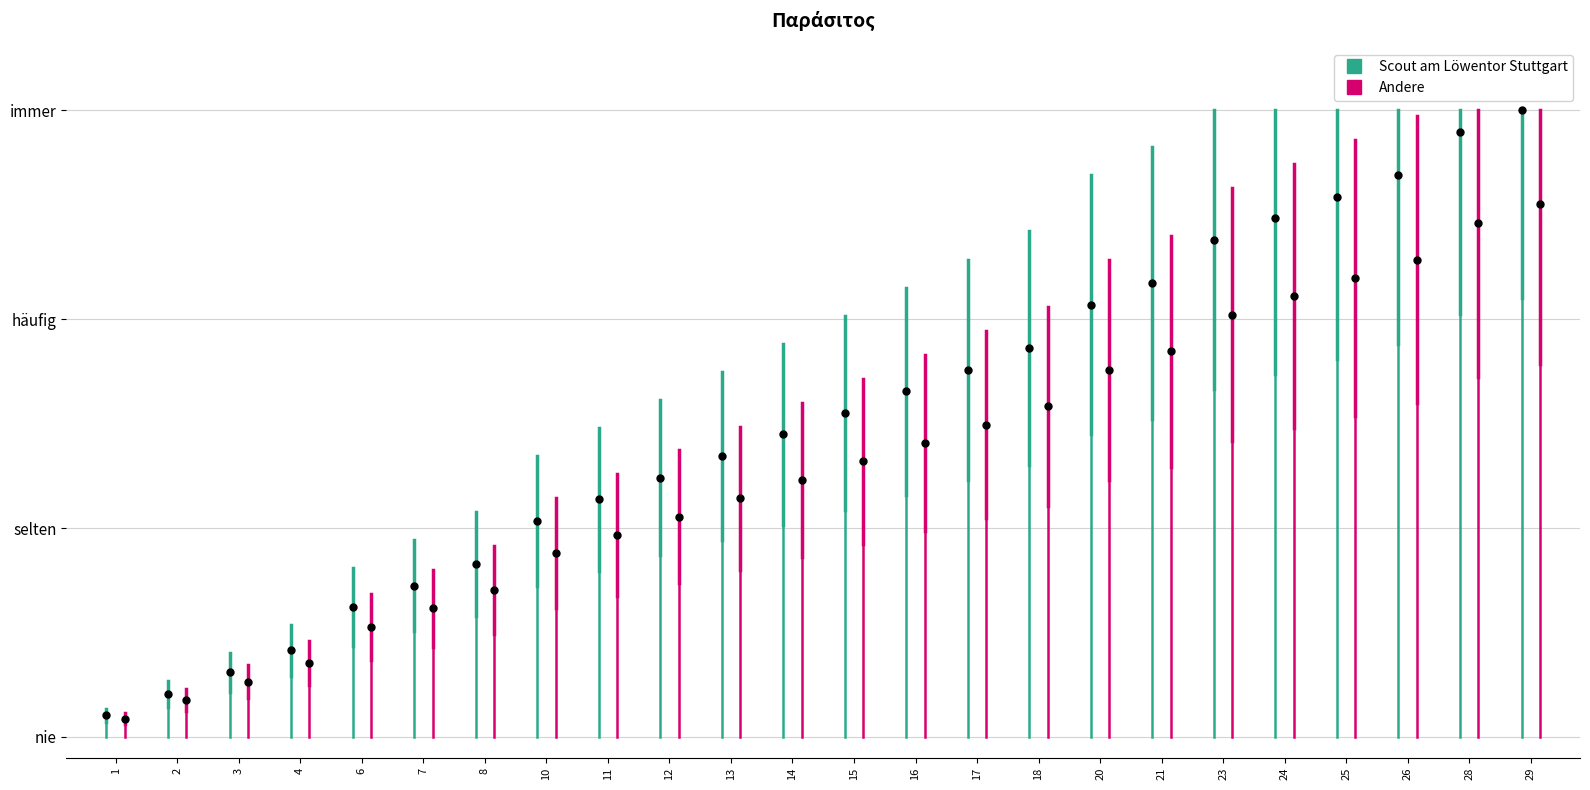

At which label is Scout am Löwentor Stuttgart closest to 0?

1